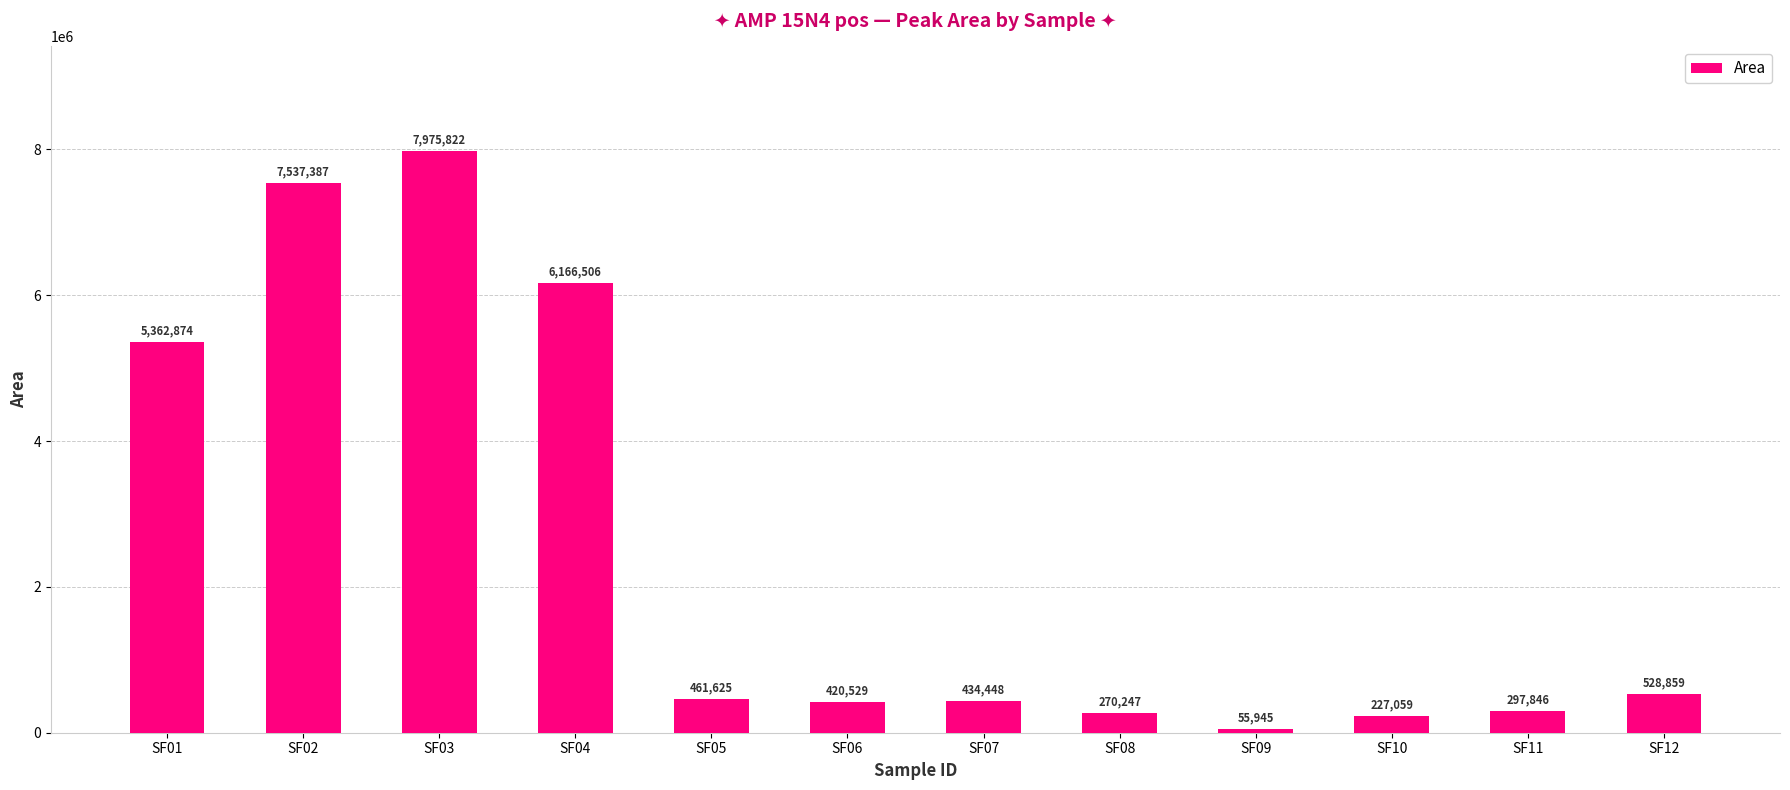

Where does the data first go above 461625?

SF01